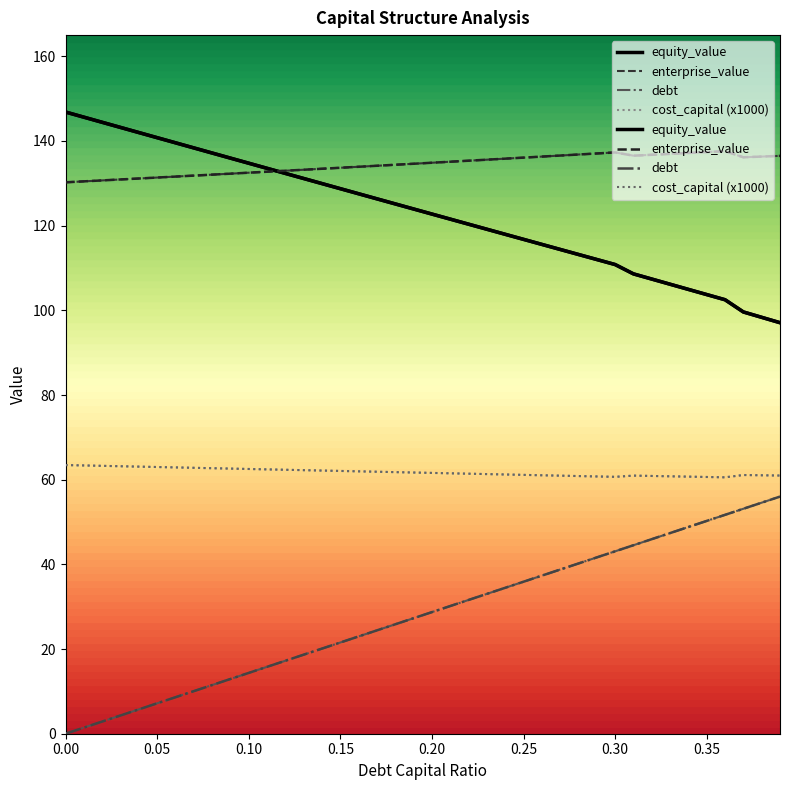

What position from the right is 0.12?

28